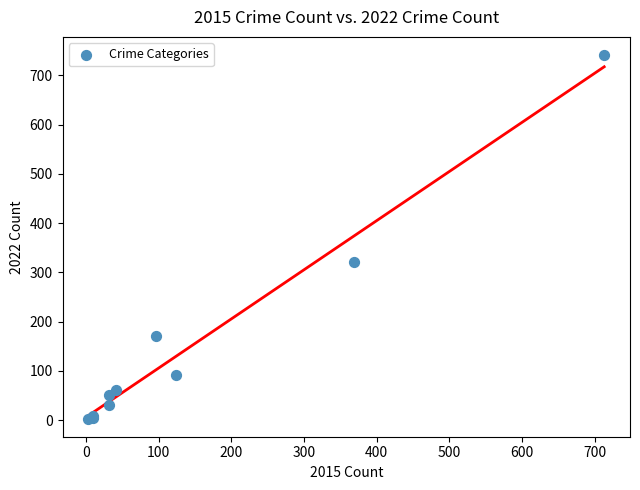

What Y value in the scatter plot is closest to 372?

321